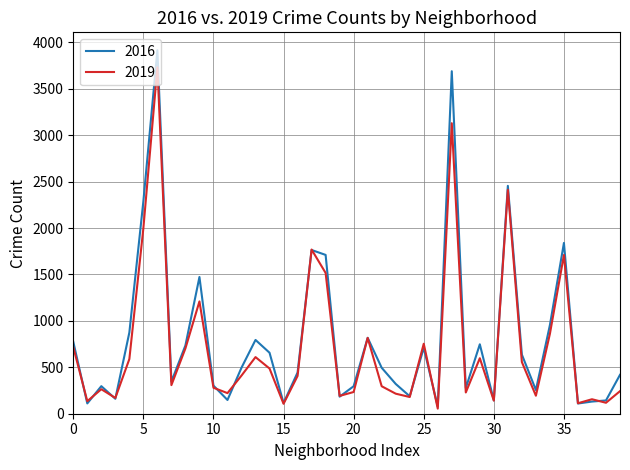

Which series has the widest spread of values?

2016